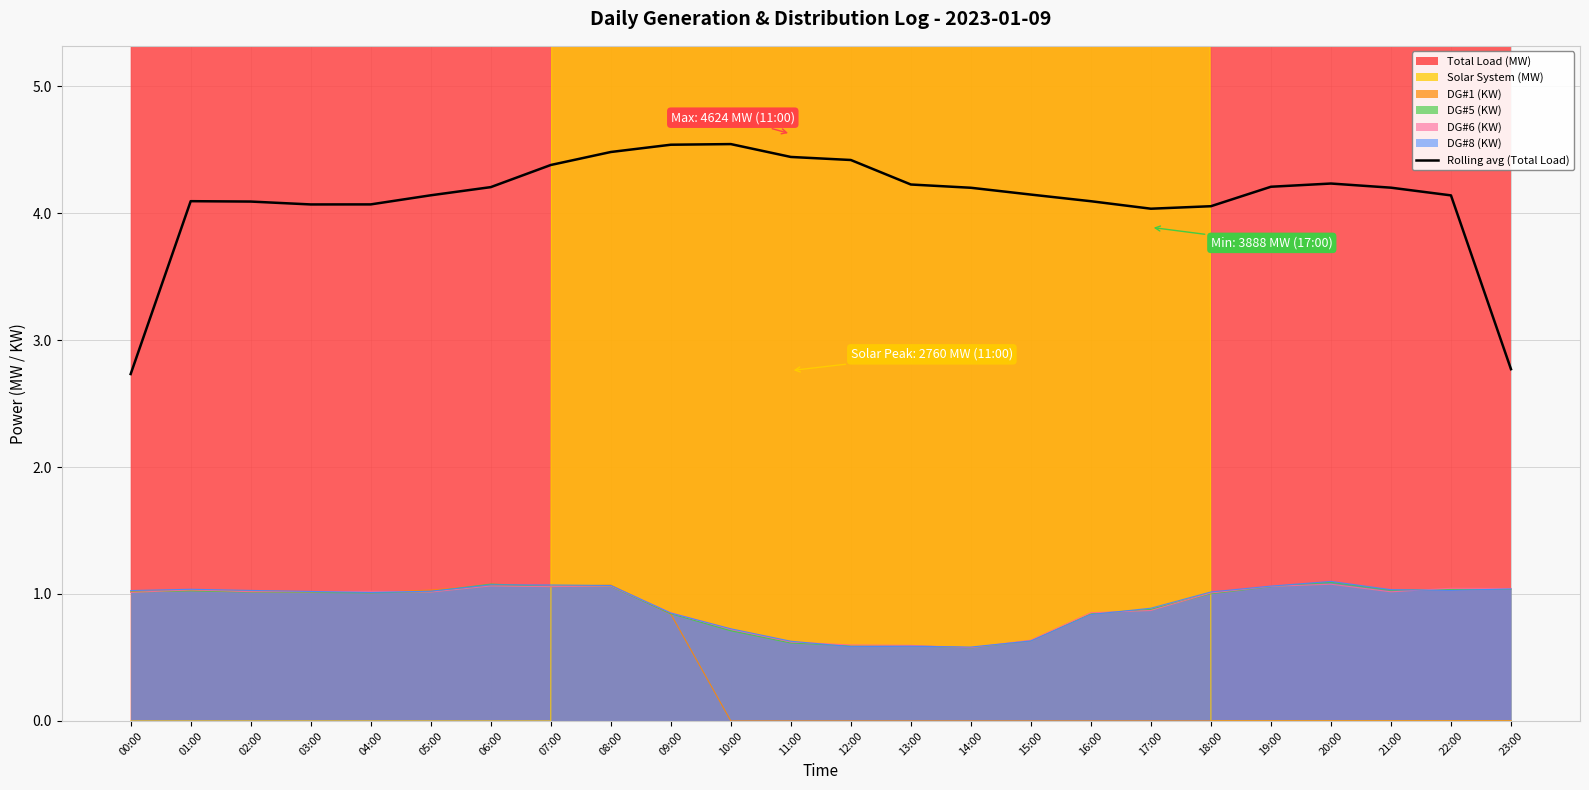

What is the value of the 5th point from the left?

4.1